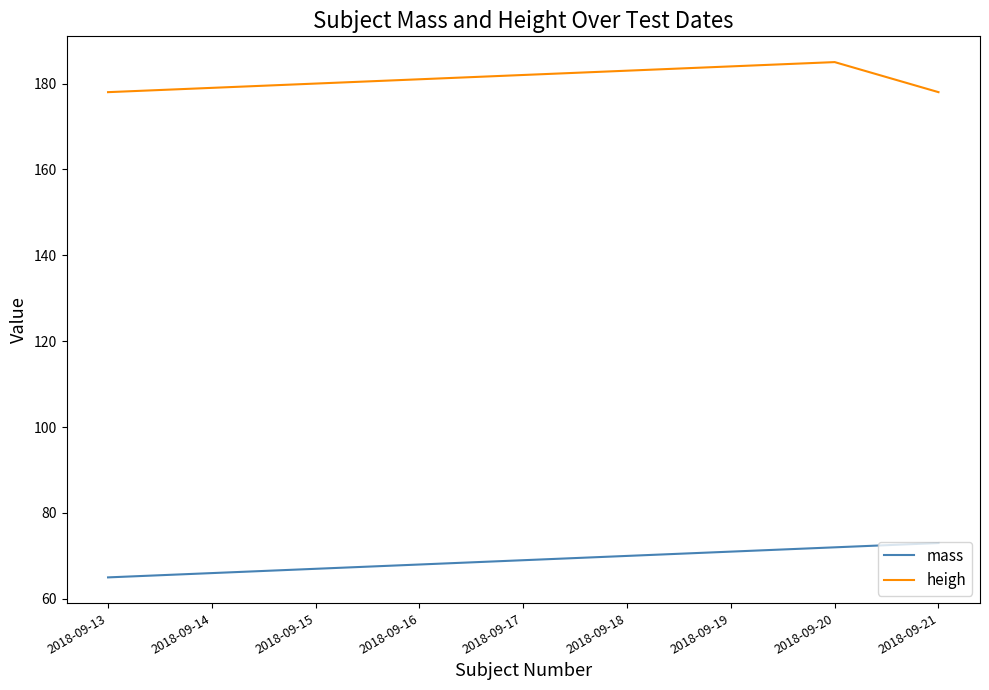

Which series has the largest total across all categories?

heigh